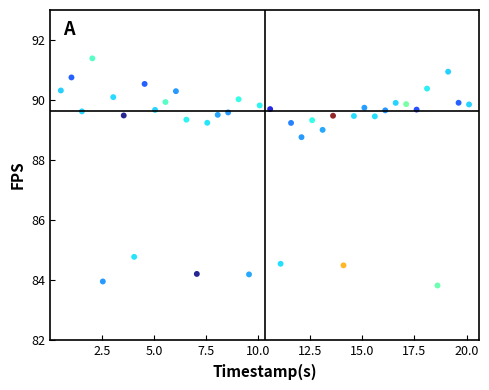

What is the range of Y values (max minus min)?

7.6